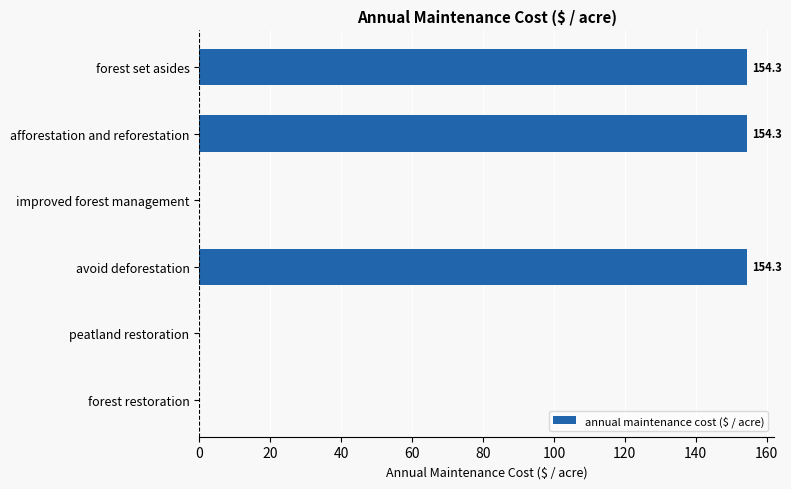

What is the maximum value shown in the chart?

154.3